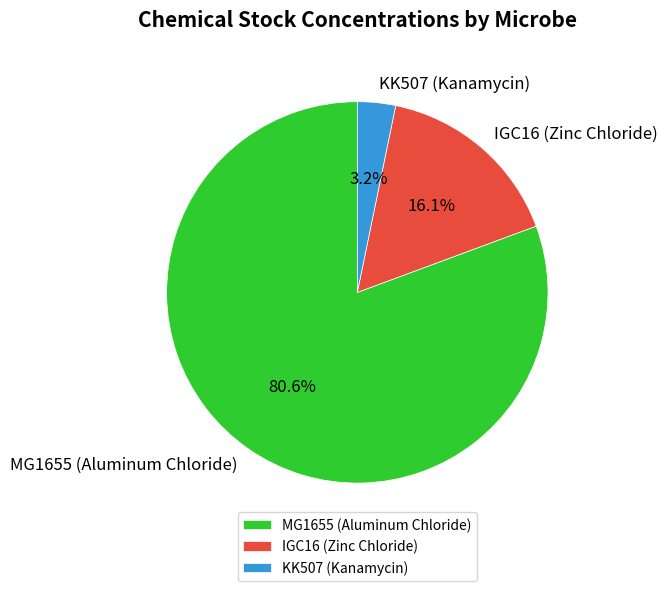

To the nearest percent, what is the difference between the largest and smallest slice percentages?

77%